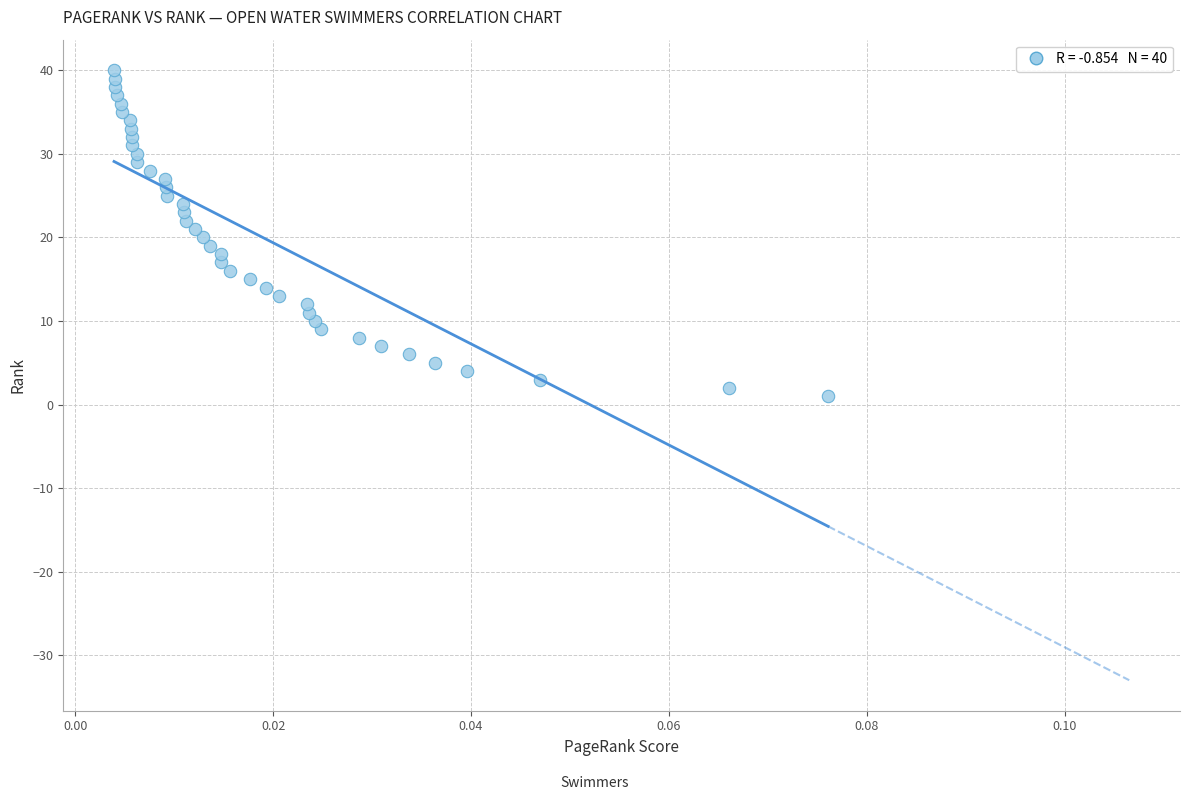

What is the range of Y values (max minus min)?

39